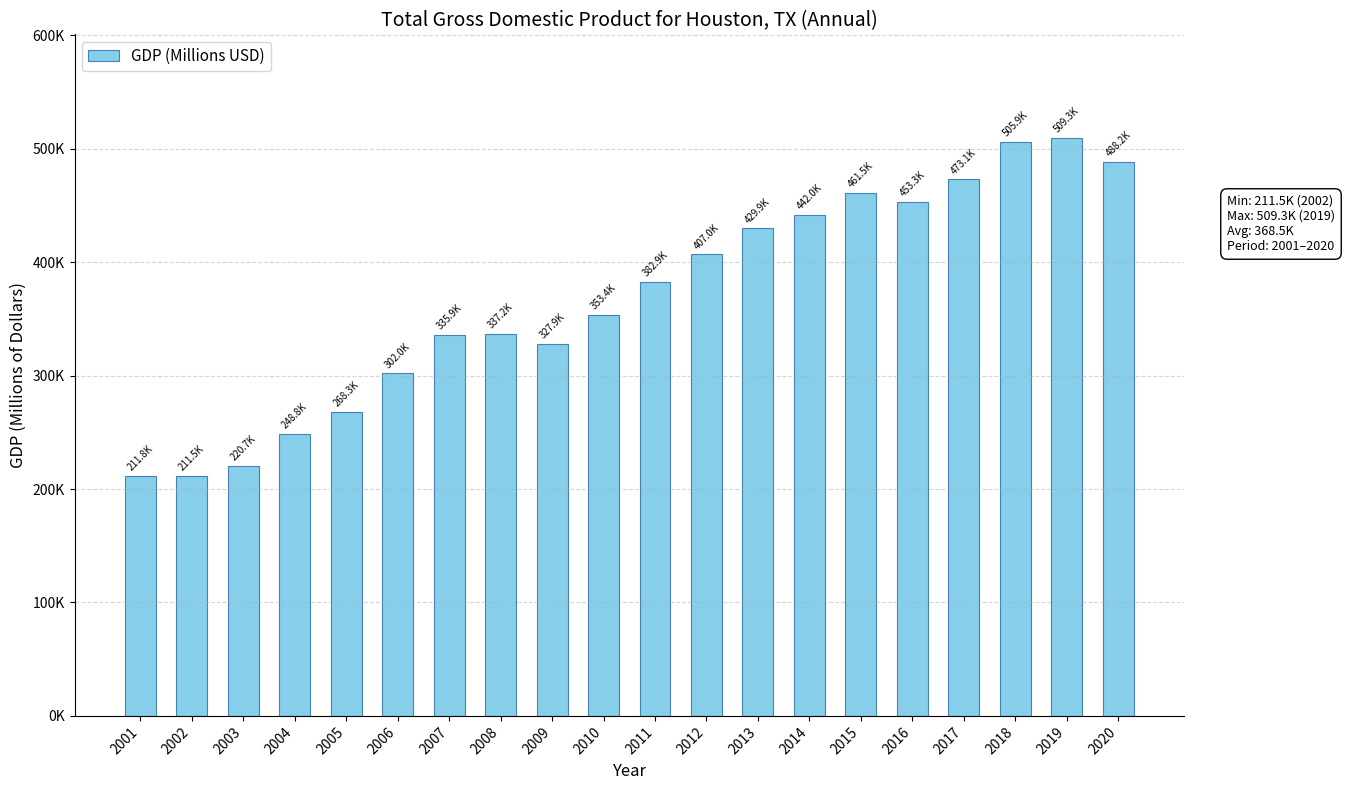

Which has a higher value, 2008 or 2002?

2008